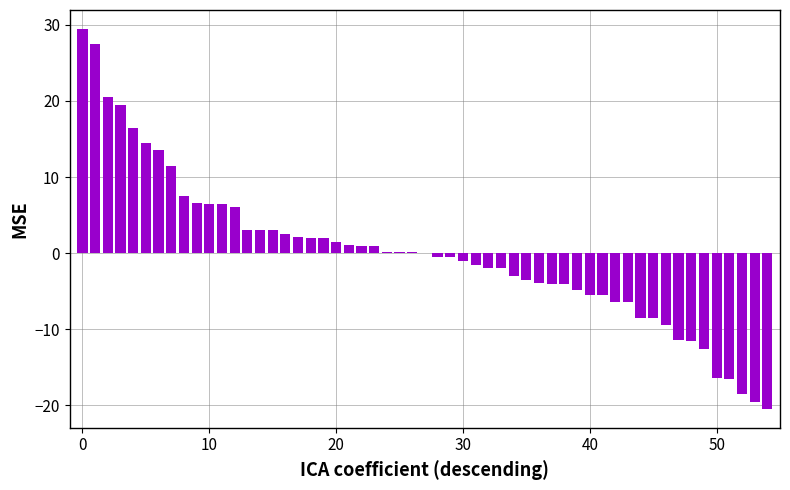

What is the greatest value displayed?

29.5